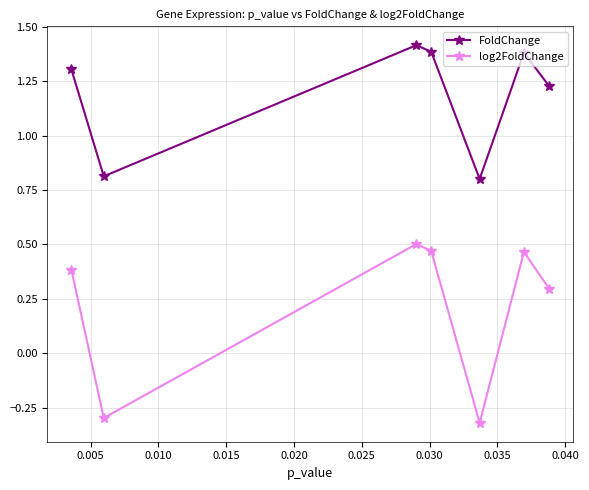

Count the log2FoldChange values in the range 0 to 1.

5